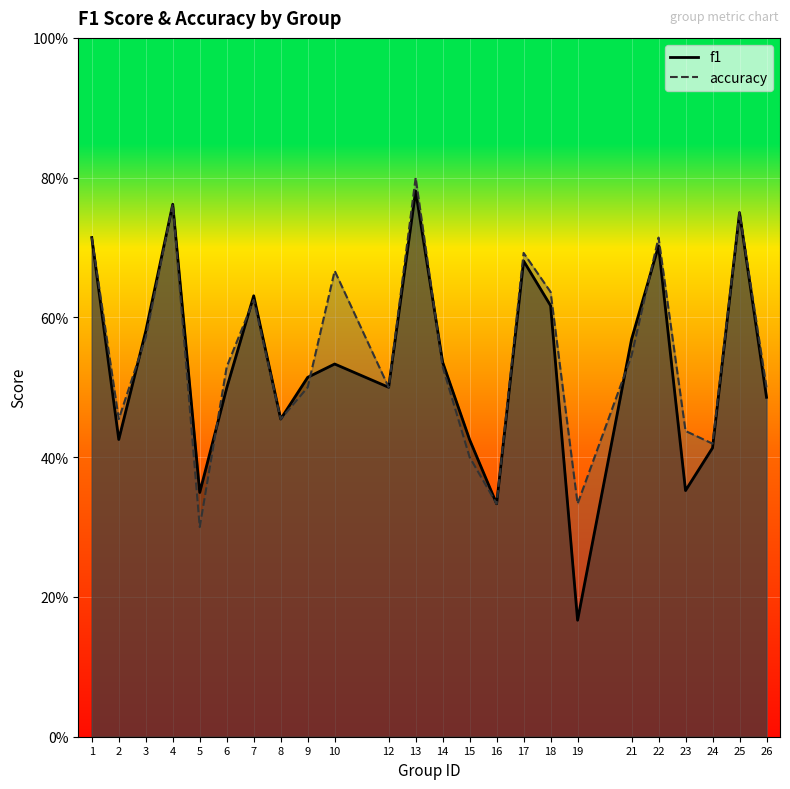

Where is the first local maximum for accuracy?

4